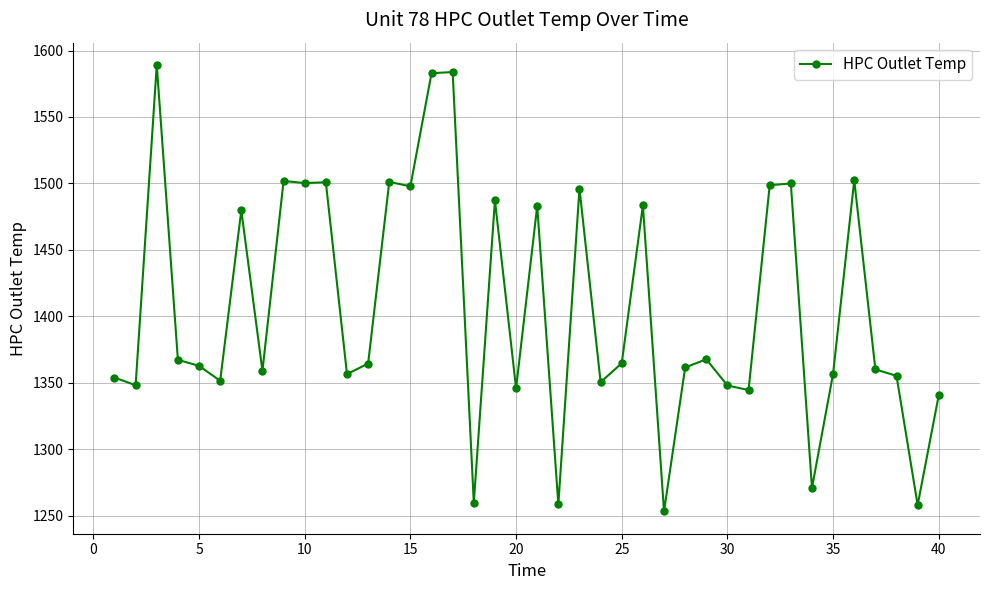

What is the minimum value shown in the chart?

1253.1